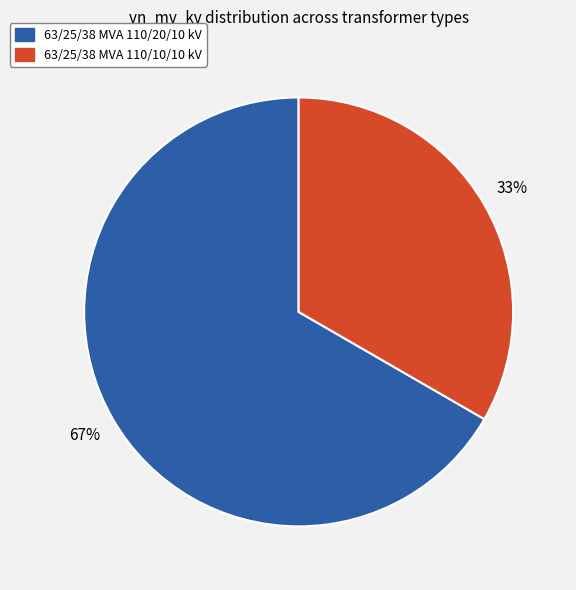

How many segments does this pie chart have?

2